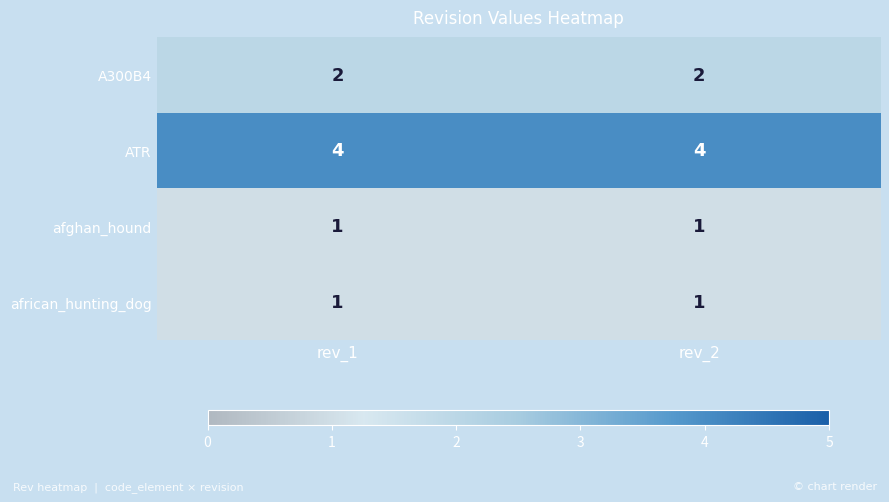

Reading right to left, list all the values displayed in this chart.

A300B4: 2	2
ATR: 4	4
afghan_hound: 1	1
african_hunting_dog: 1	1